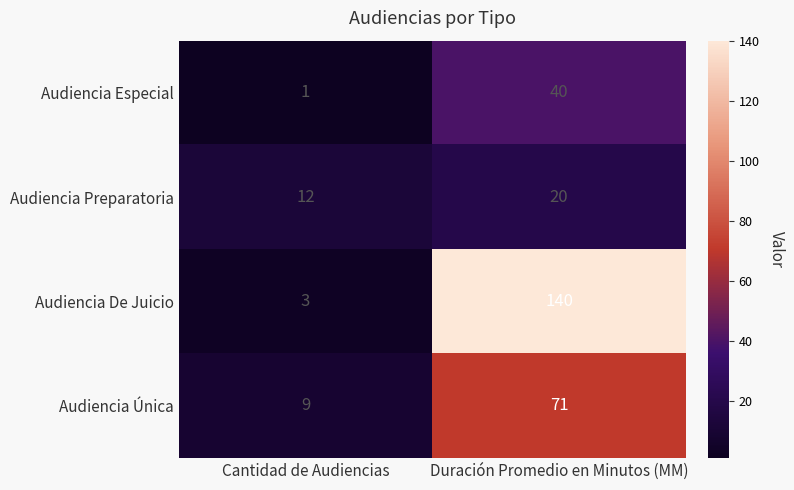

Which series has the largest range (max minus min)?

Audiencia De Juicio